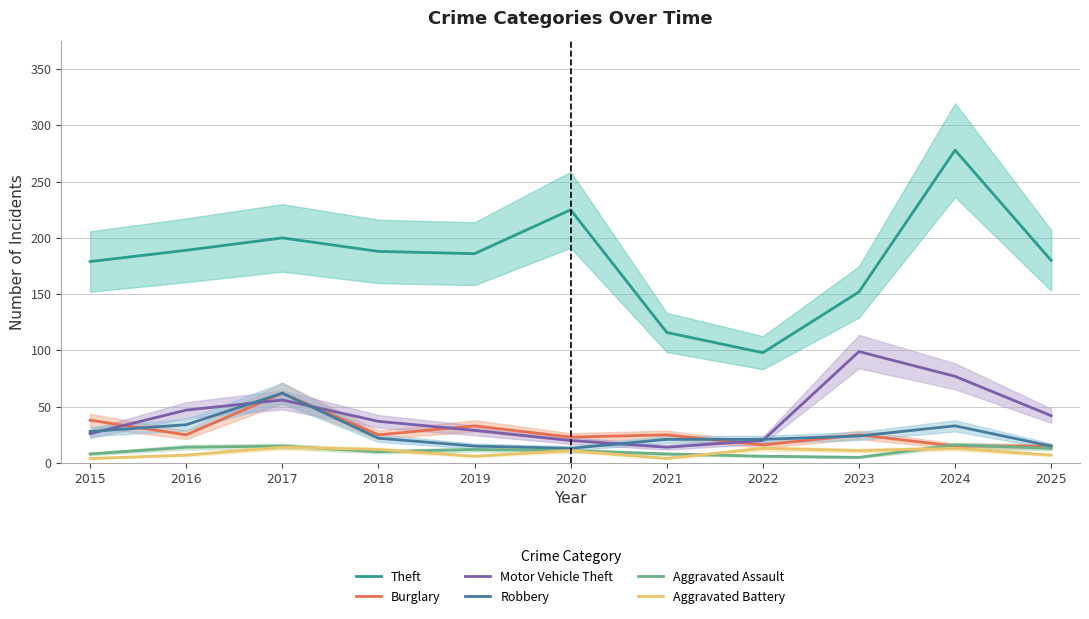

Is this an area chart (filled region under the line)?

No